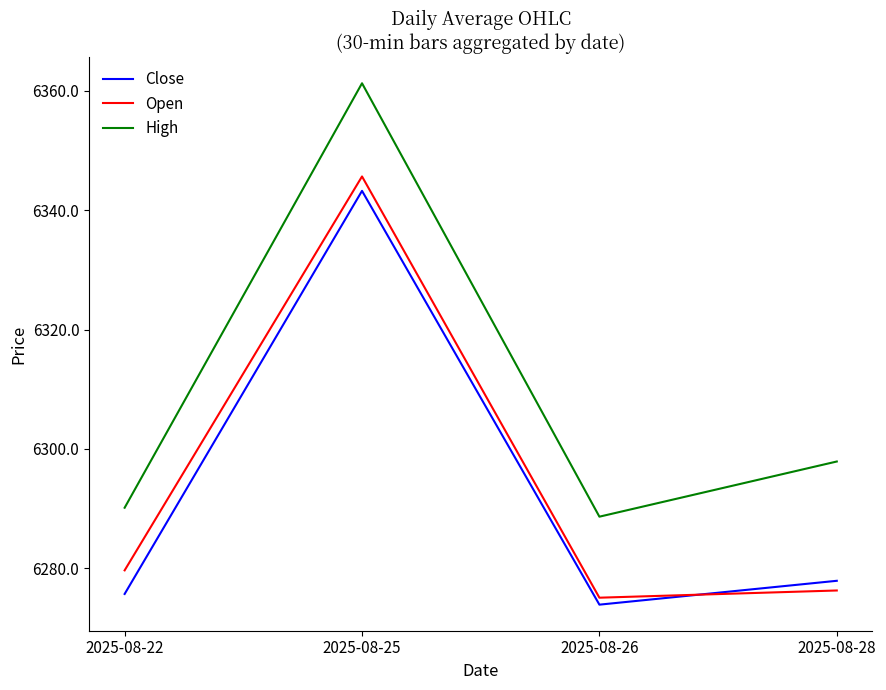

What is the sum of the Open values at 2025-08-26 and 2025-08-22?

12554.7